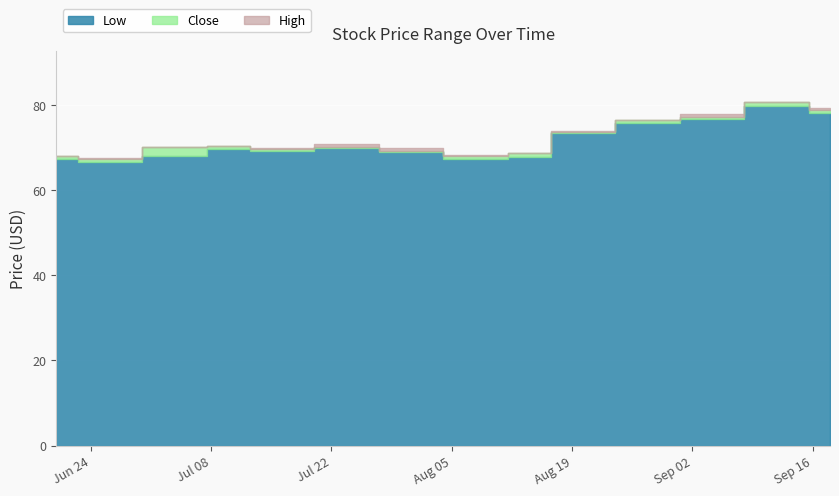

True or false: Low has a value of 67.8 at 2024-08-14.

True